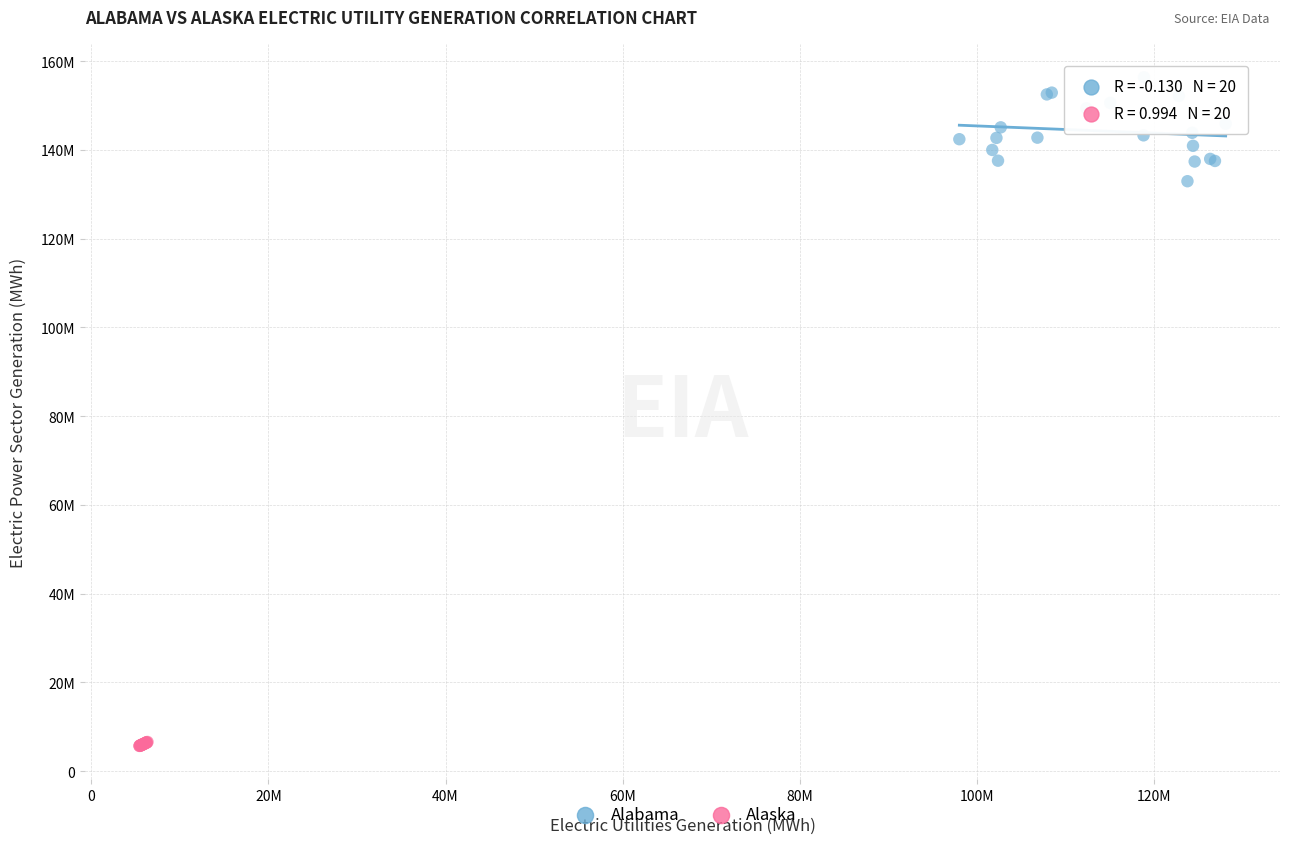

Which series contains the lowest Y value?

Alaska